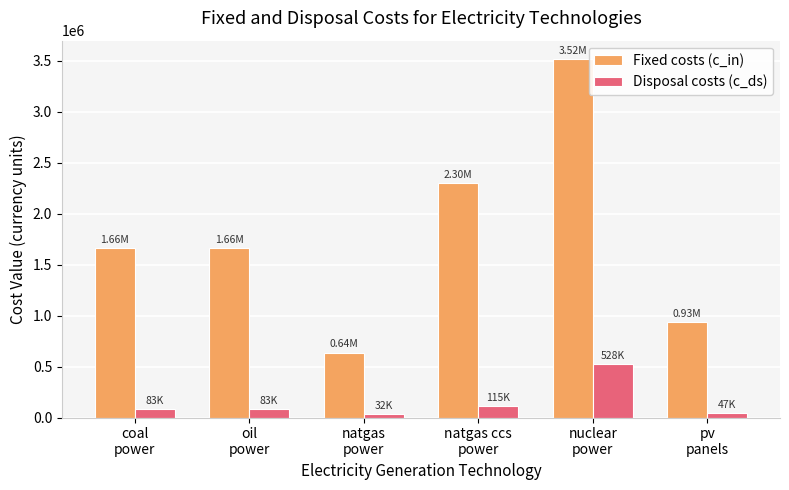

List the series in order of their peak value, lowest first.

Disposal costs (c_ds), Fixed costs (c_in)